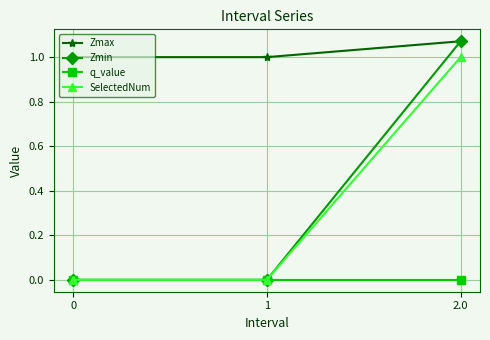

Does the chart have visible grid lines?

Yes